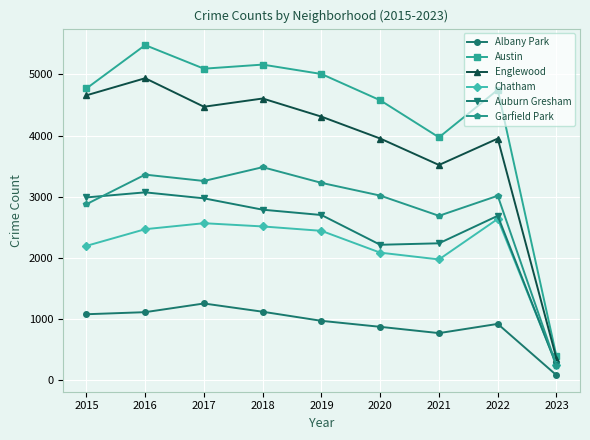

Rank the series by their maximum value, from lowest to highest.

Albany Park, Chatham, Auburn Gresham, Garfield Park, Englewood, Austin